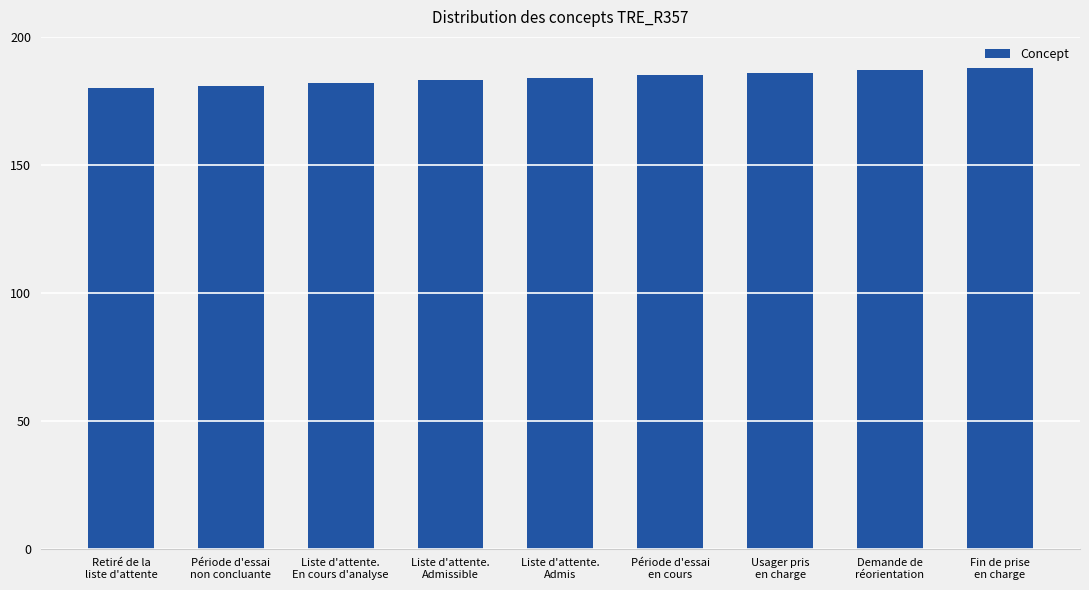

Read the value at Demande de
réorientation.

187